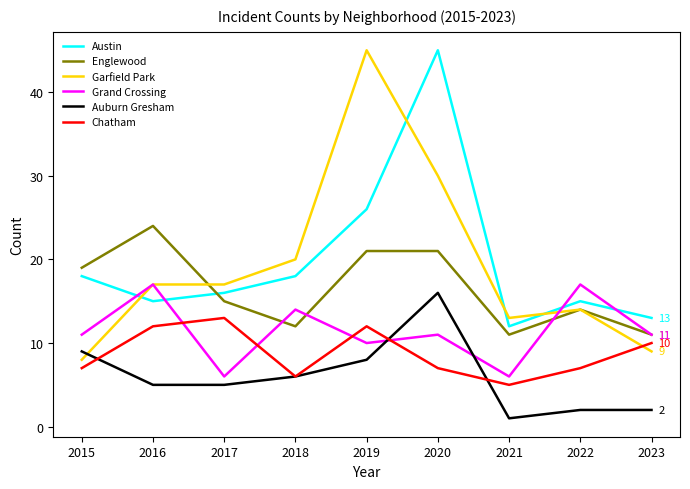

True or false: Auburn Gresham and Austin cross at least once.

False